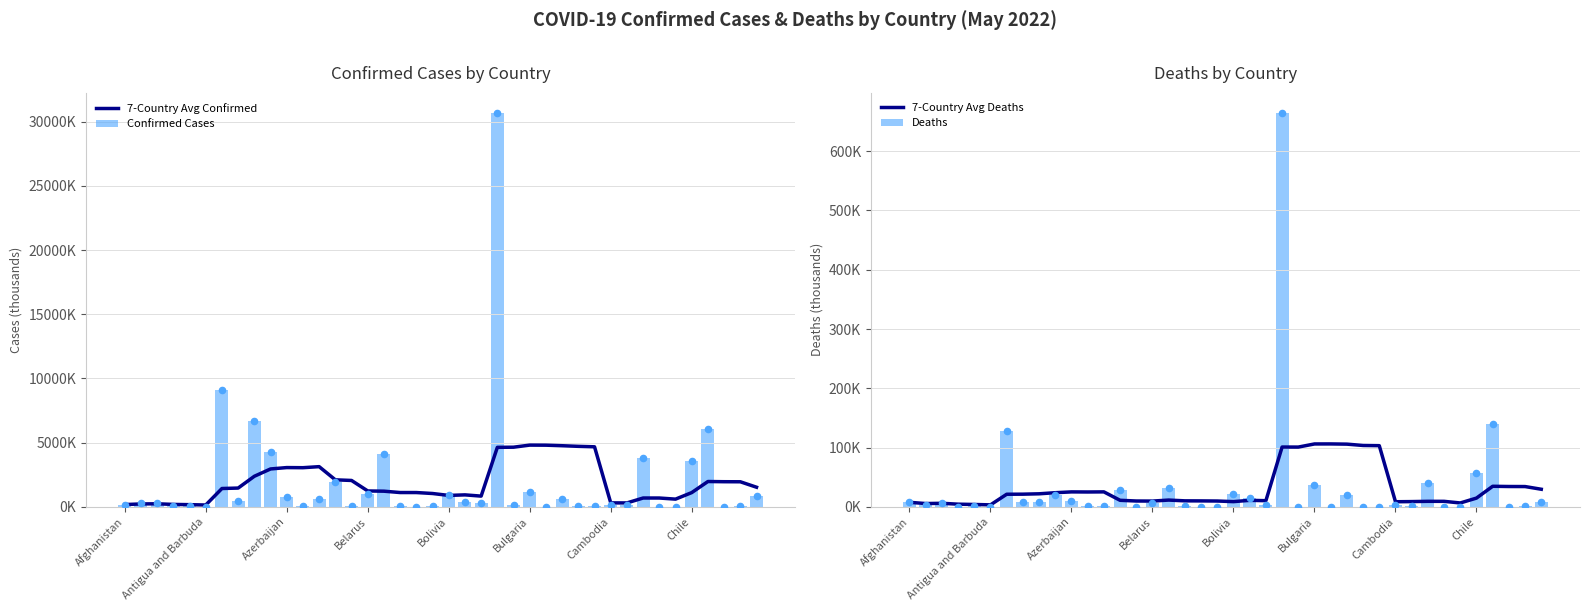

Which series reaches the maximum Y coordinate?

Confirmed Cases